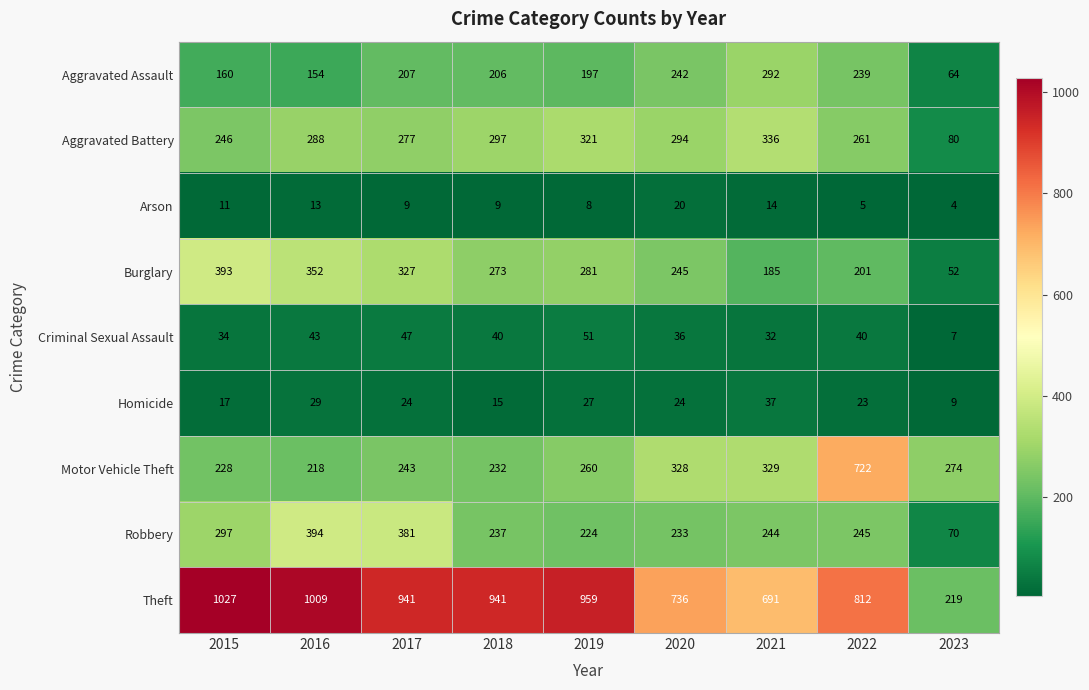

Count the number of categories in the chart.

9